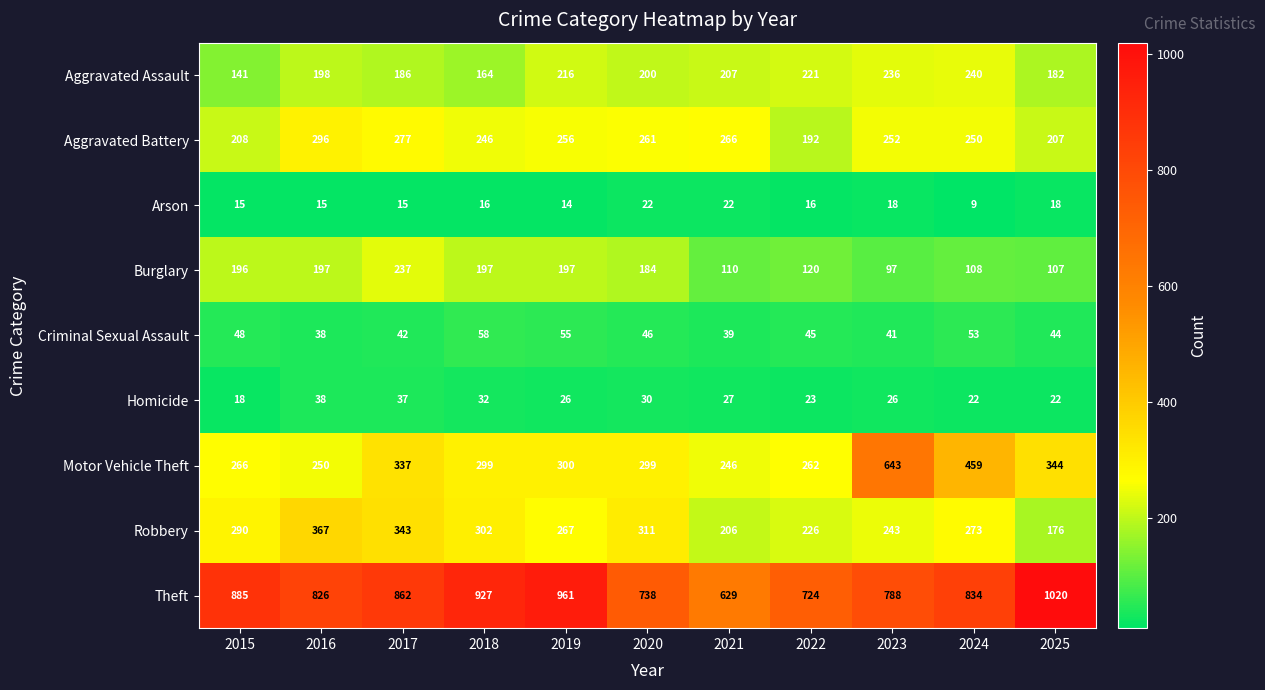

What is the difference between the maximum and minimum values in the Motor Vehicle Theft series?

397